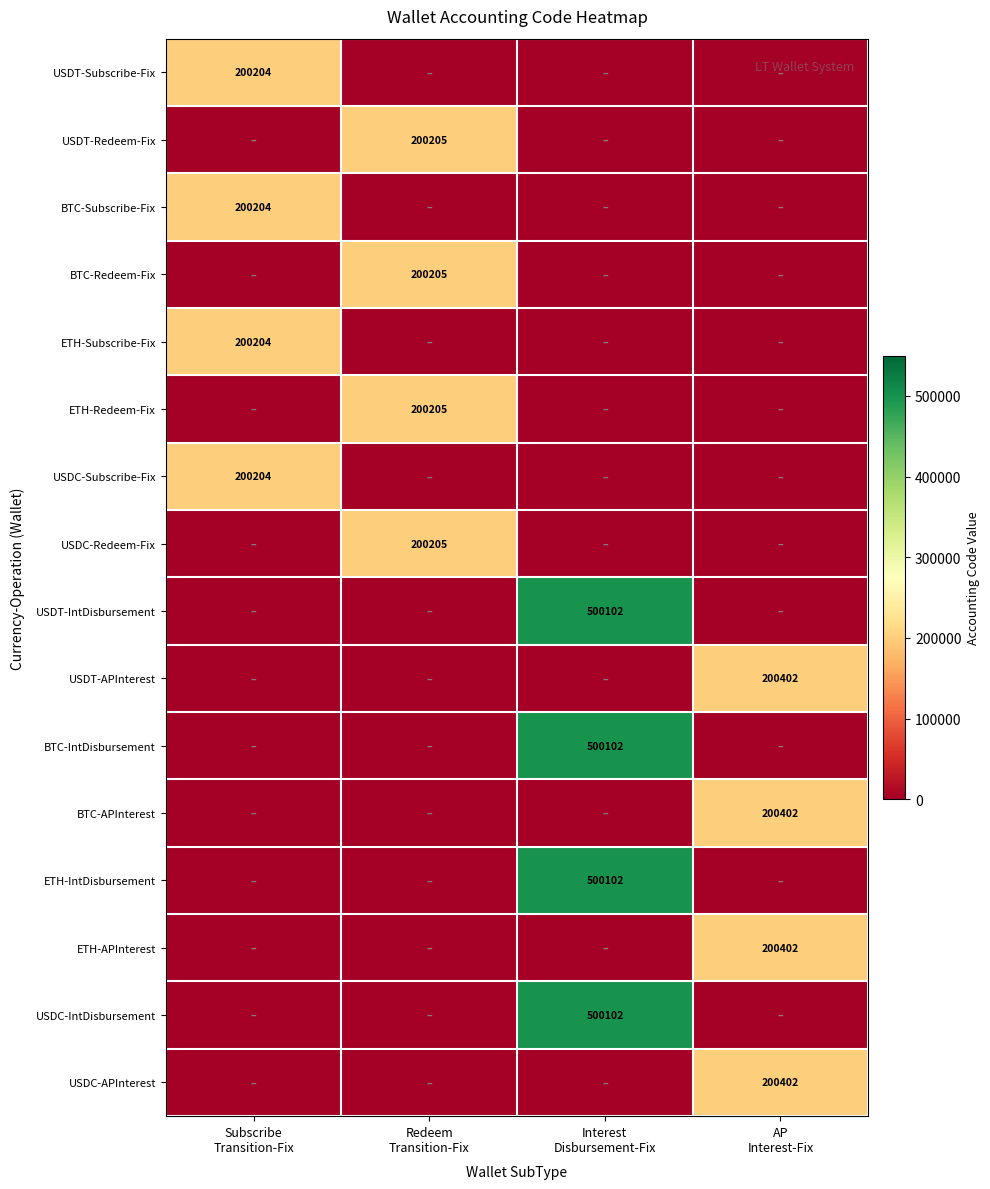

At which label is ETH-Subscribe-Fix closest to 100102?

Subscribe Transition-Fix